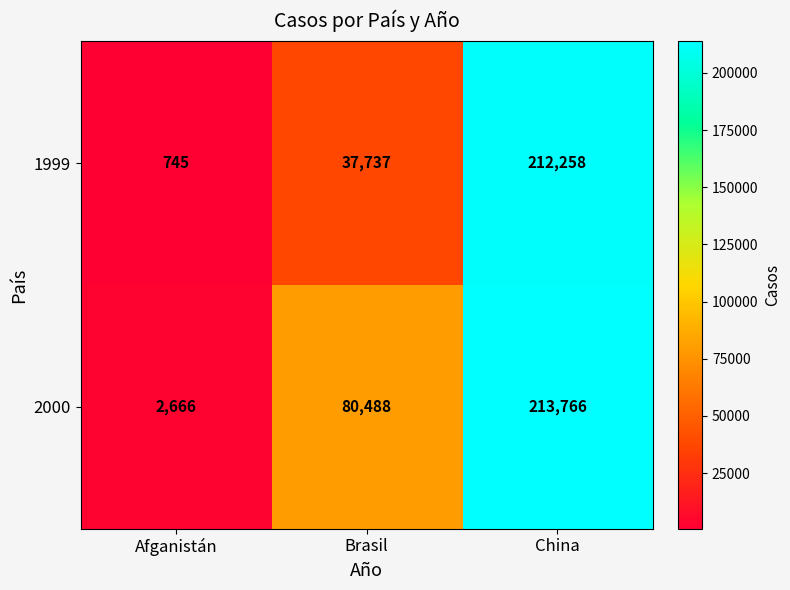

Which series has the largest range (max minus min)?

1999